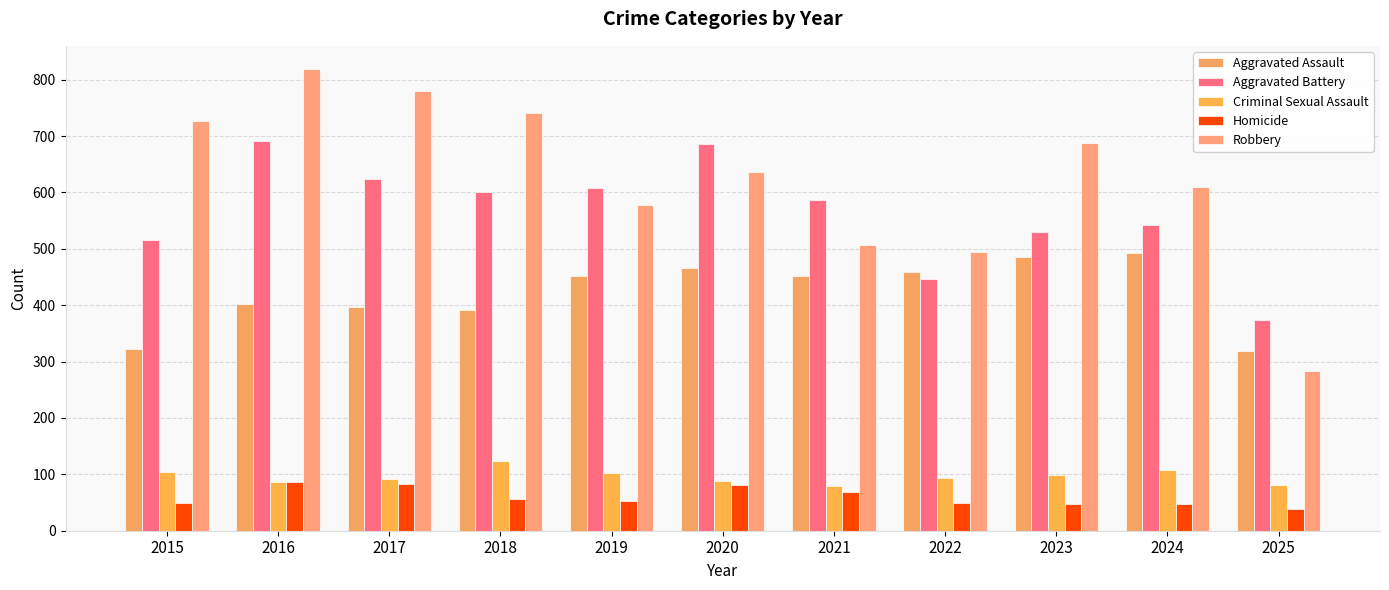

Reading left to right, what are all the values shown in this chart?

Aggravated Assault: 323	402	396	392	452	466	452	458	486	492	319
Aggravated Battery: 515	691	623	600	608	686	587	446	529	543	374
Criminal Sexual Assault: 105	87	91	123	102	89	80	93	98	107	81
Homicide: 50	87	82	56	53	81	69	50	48	48	39
Robbery: 726	819	780	741	577	637	506	495	687	610	283